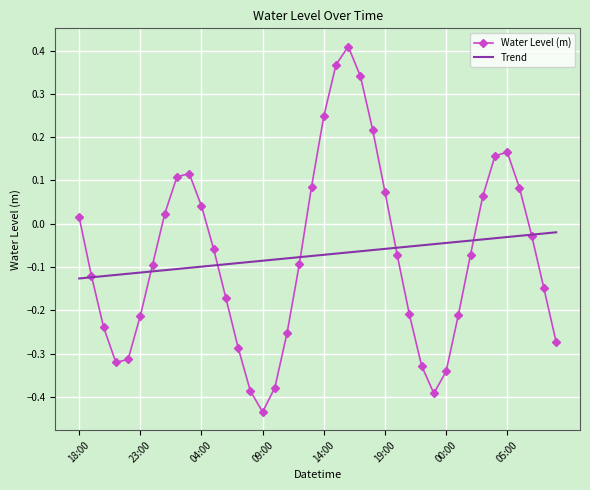

Rank the series by their maximum value, from lowest to highest.

Trend, Water Level (m)